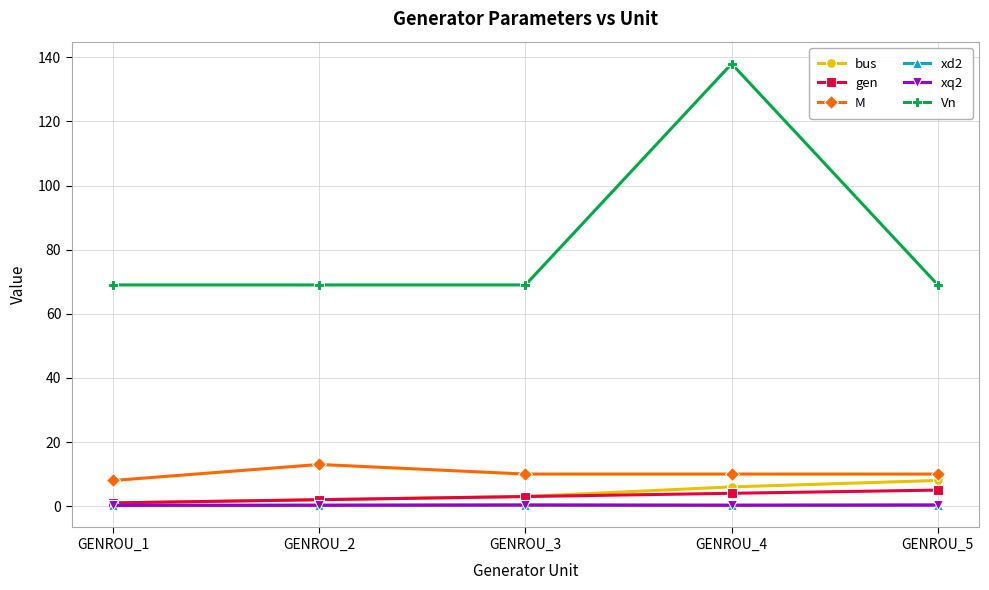

List the labels in order of bus value, smallest first.

GENROU_1, GENROU_2, GENROU_3, GENROU_4, GENROU_5